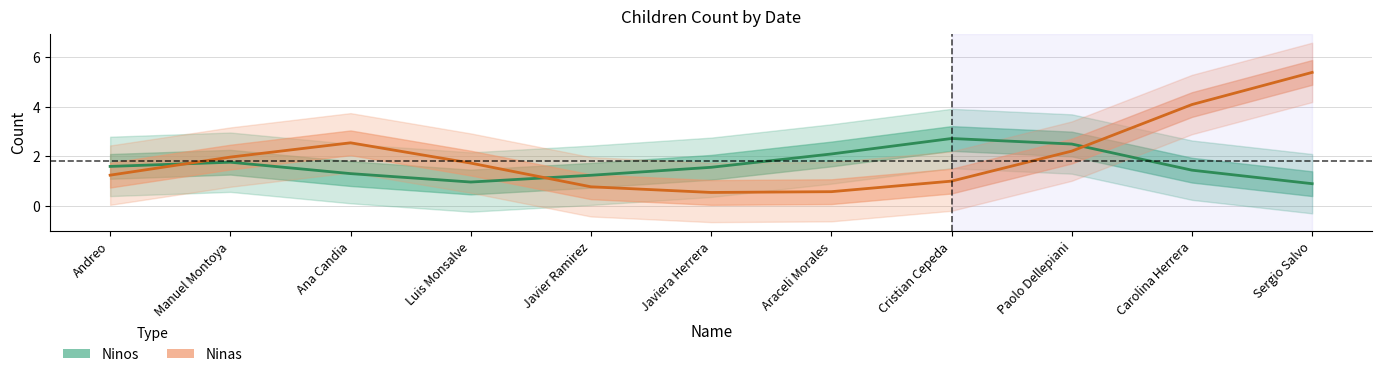

What position from the right is Ana Candia?

9